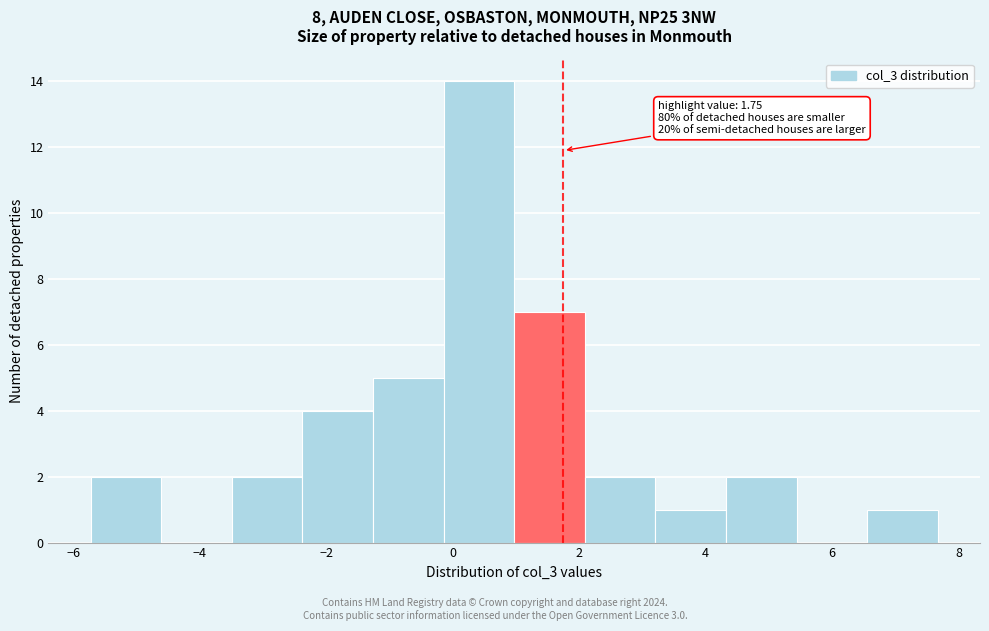

Over which range of the x-axis is the bar tallest?

-0.2 to 1.0